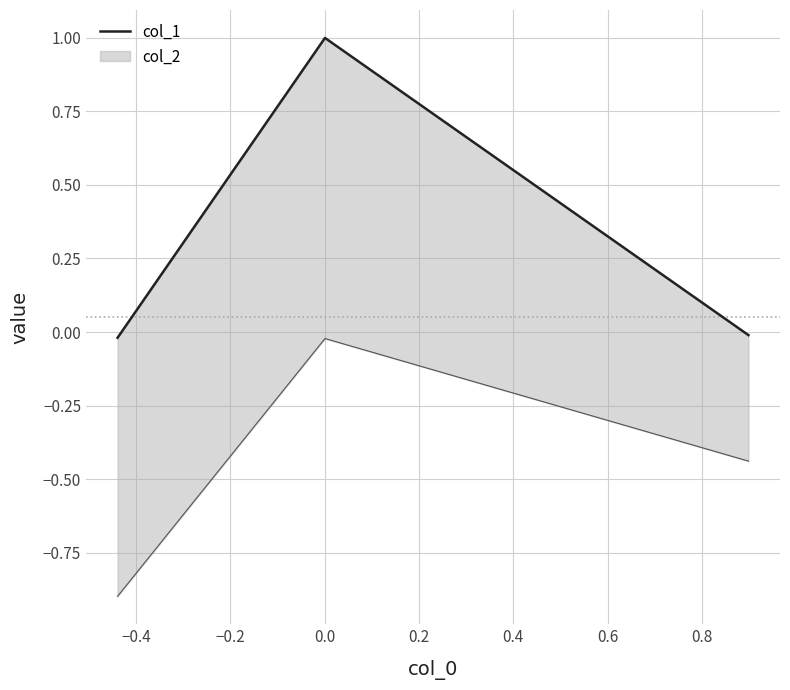

What is the value of the 2nd point from the left?

1.0